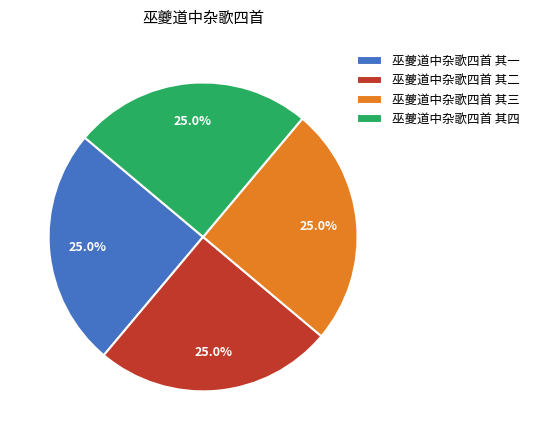

Approximately how many times larger is the value at 巫夔道中杂歌四首 其四 compared to 巫夔道中杂歌四首 其三?

1.0